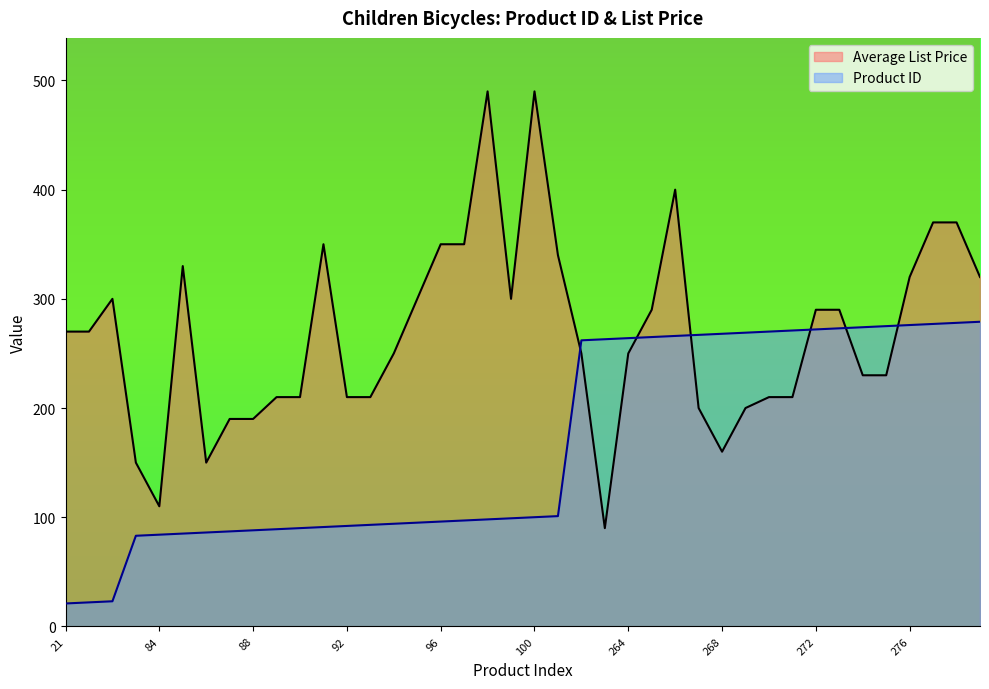

After their last crossing, which series has the higher values: Average List Price or Product ID?

Average List Price